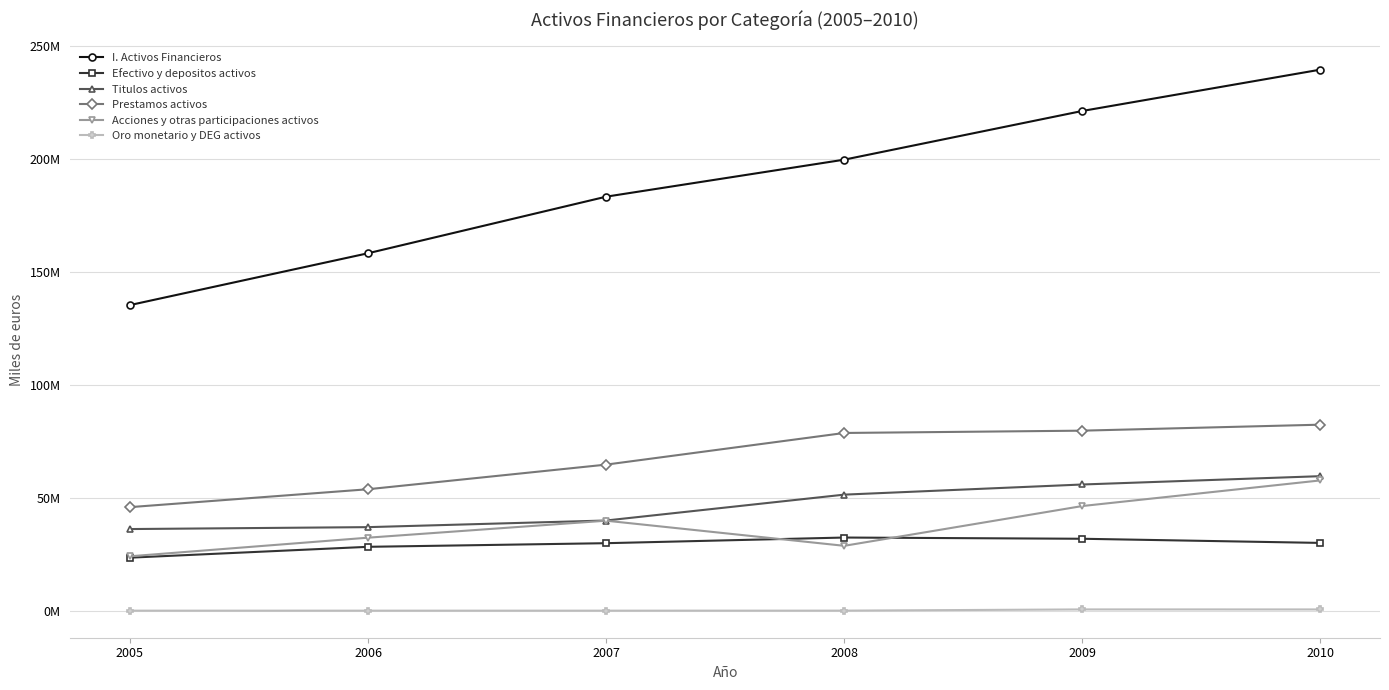

Reading right to left, extract all data points from this chart.

I. Activos Financieros: 239569863	221272892	199707543	183320737	158274409	135325528
Efectivo y depositos activos: 30027470	31864829	32407708	29904871	28299137	23493770
Titulos activos: 59577451	55891007	51403085	39949030	37011293	36164600
Prestamos activos: 82376654	79725158	78706243	64692703	53789746	45865329
Acciones y otras participaciones activos: 57704796	46357458	28742677	39863889	32346609	24105172
Oro monetario y DEG activos: 575392	583499	40358	29172	31495	28766